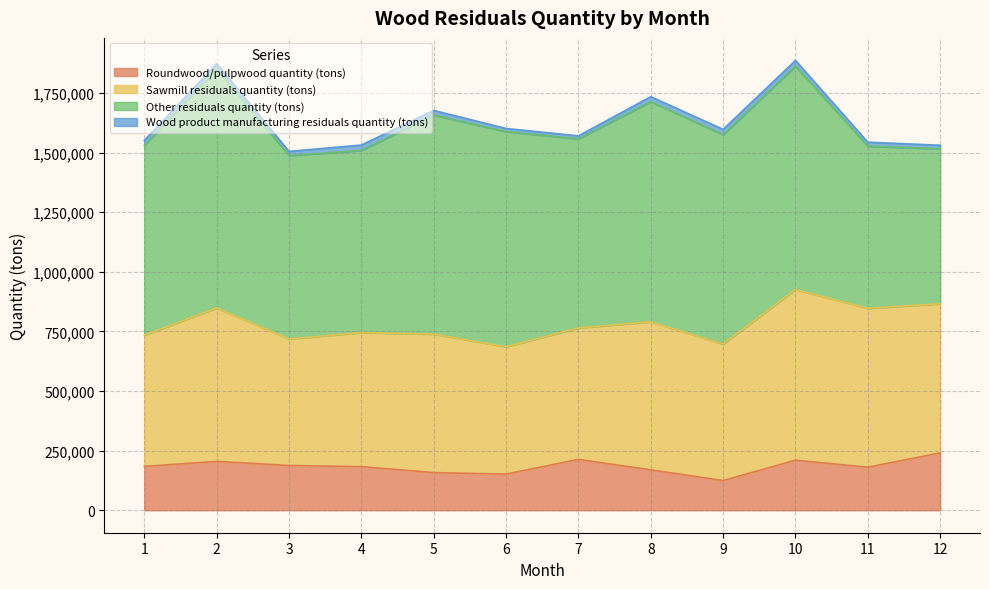

At how many categories does at least one series exceed 969742?

1